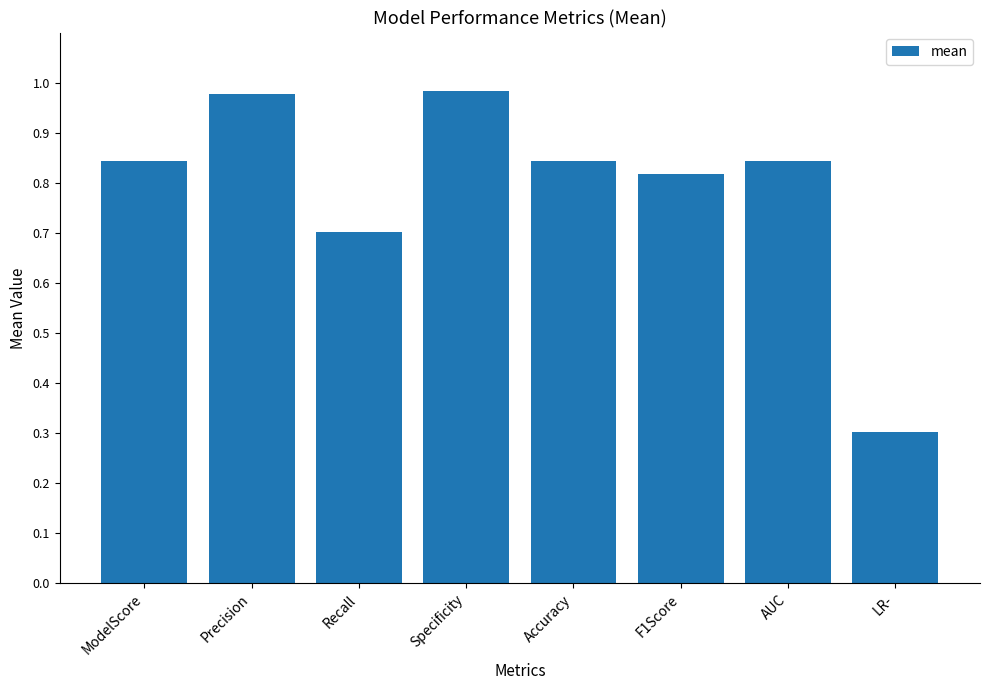

What is the label of the 1st bar from the left?

ModelScore